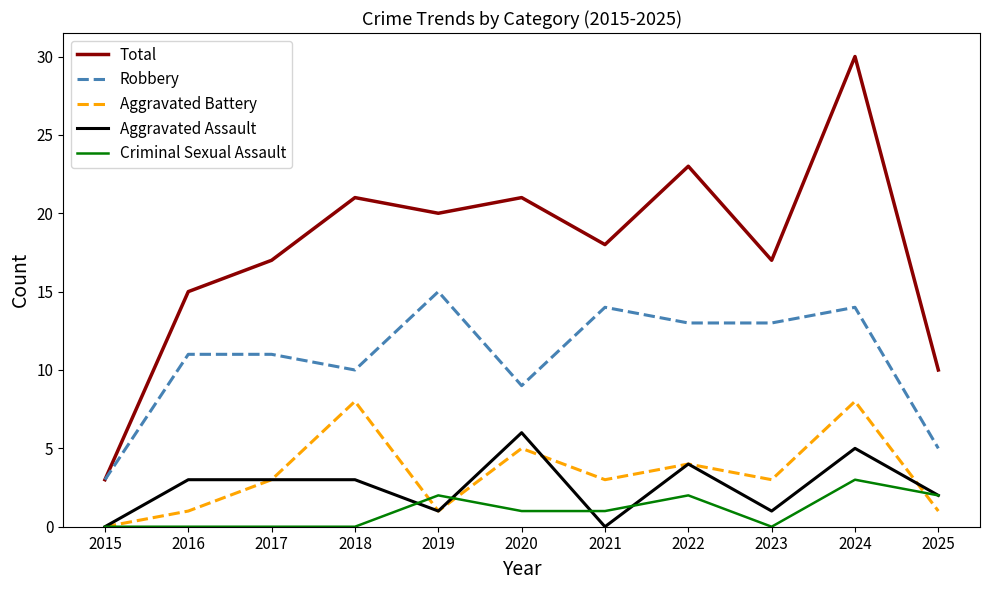

True or false: Criminal Sexual Assault and Robbery intersect in this chart.

False